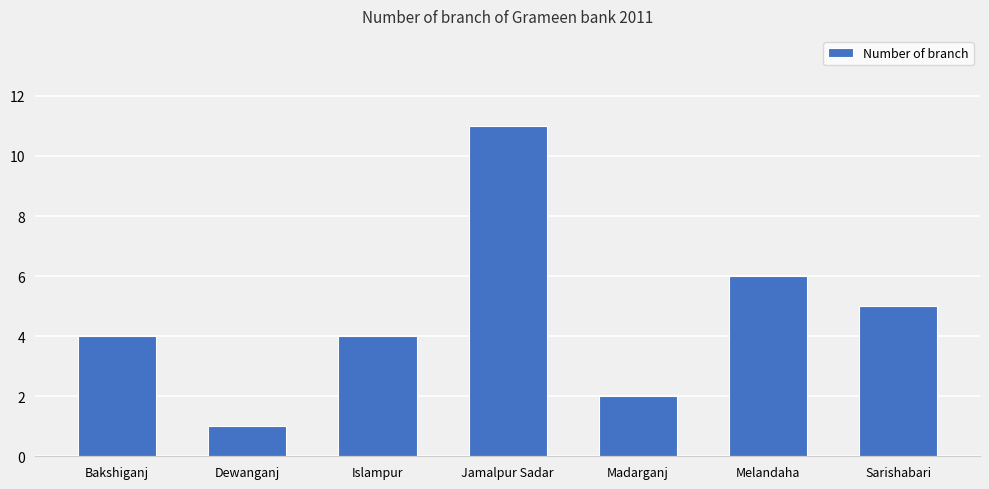

At which category does the chart reach its minimum across all series?

Dewanganj